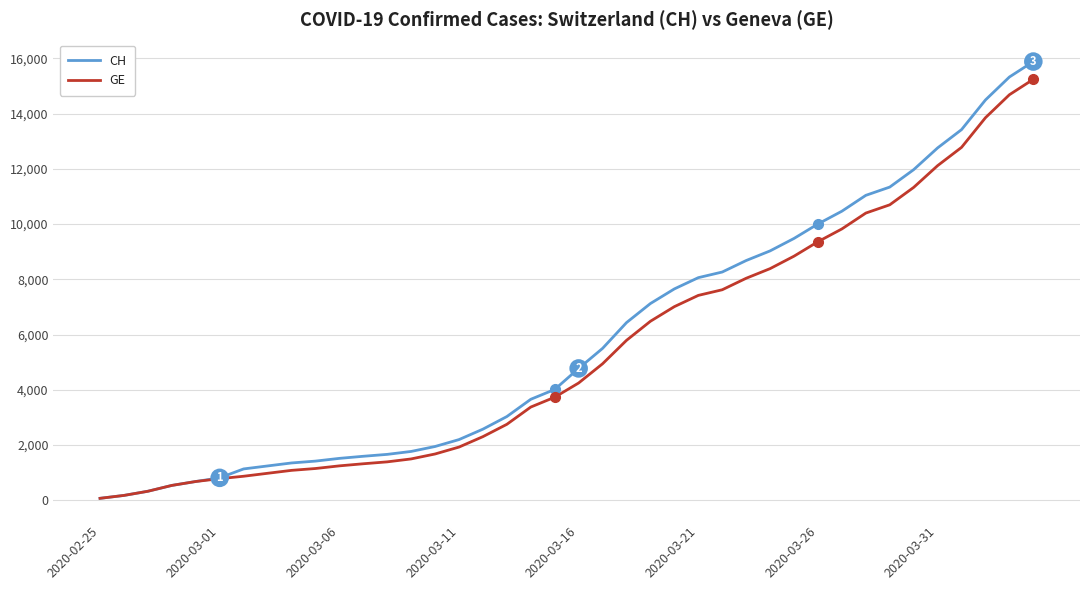

Which series has the largest range (max minus min)?

CH